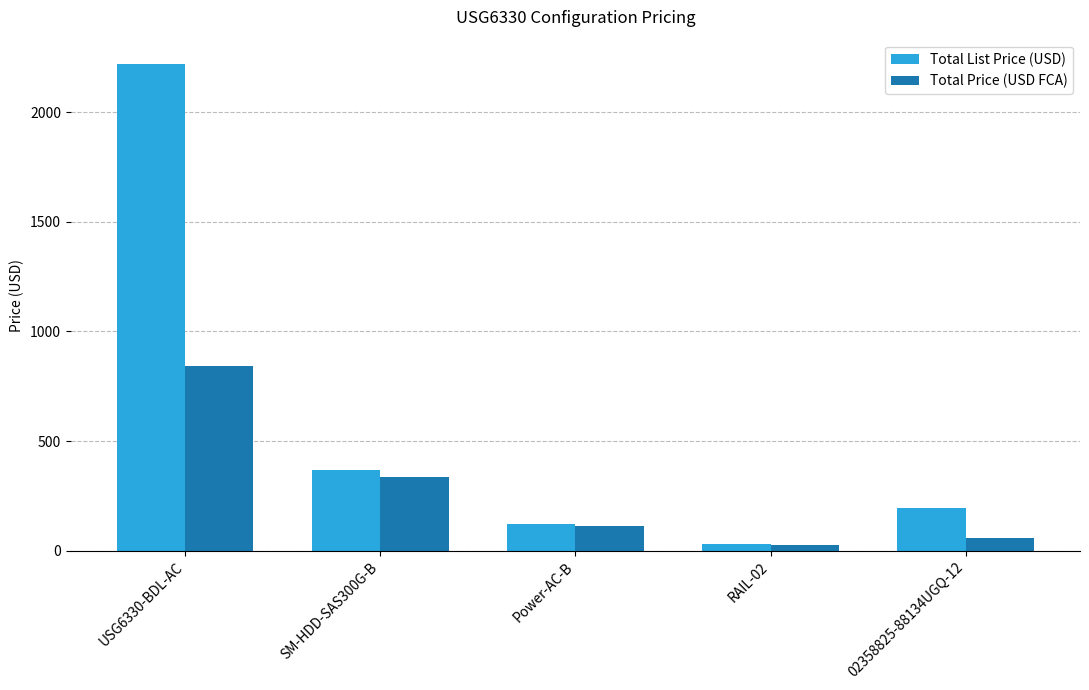

How many values in the Total Price (USD FCA) series are below 110?

2